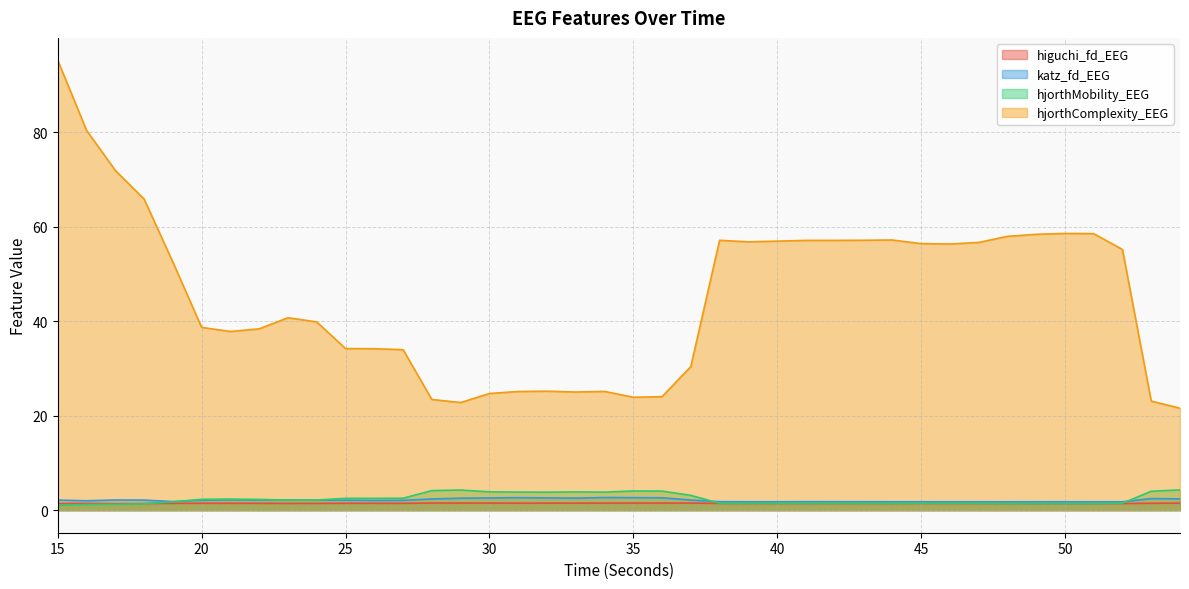

Where is katz_fd_EEG nearest to the value 2?

16